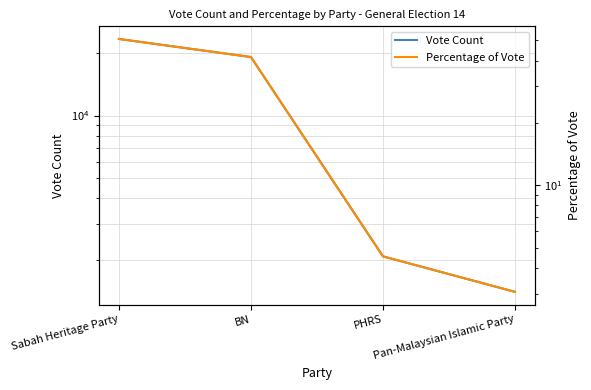

True or false: Vote Count and Percentage of Vote intersect in this chart.

False